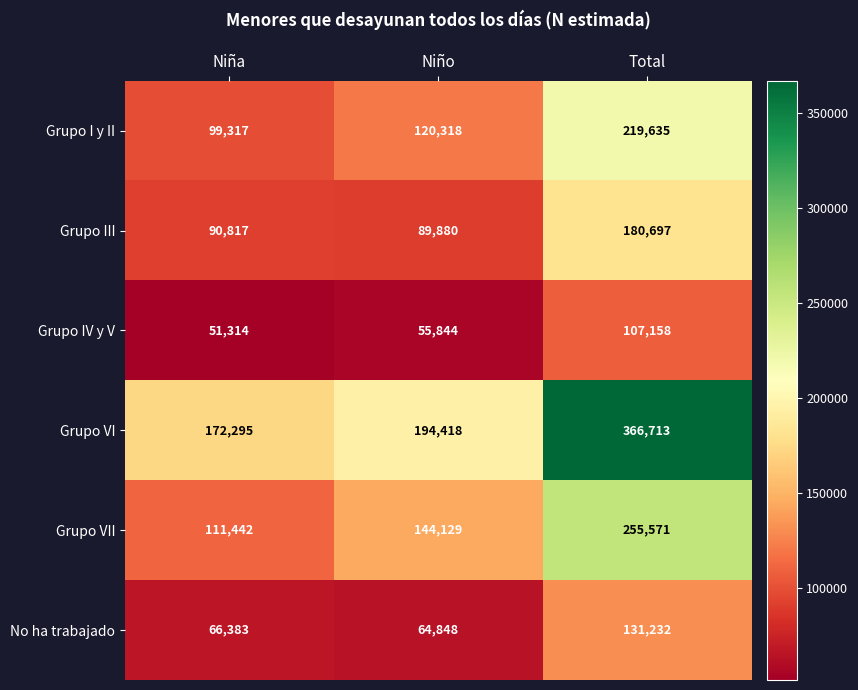

Is it true that Grupo I y II equals 120318 at Niño?

True